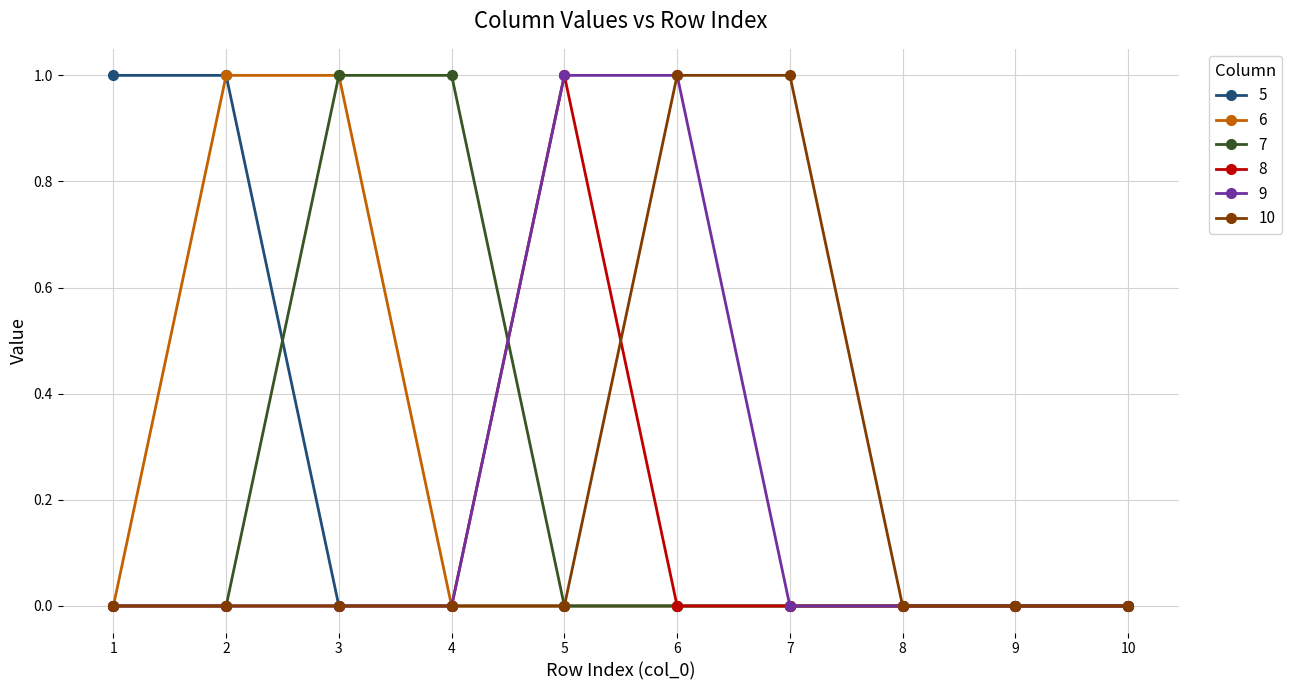

True or false: 5 has a value of 1 at 1.

True